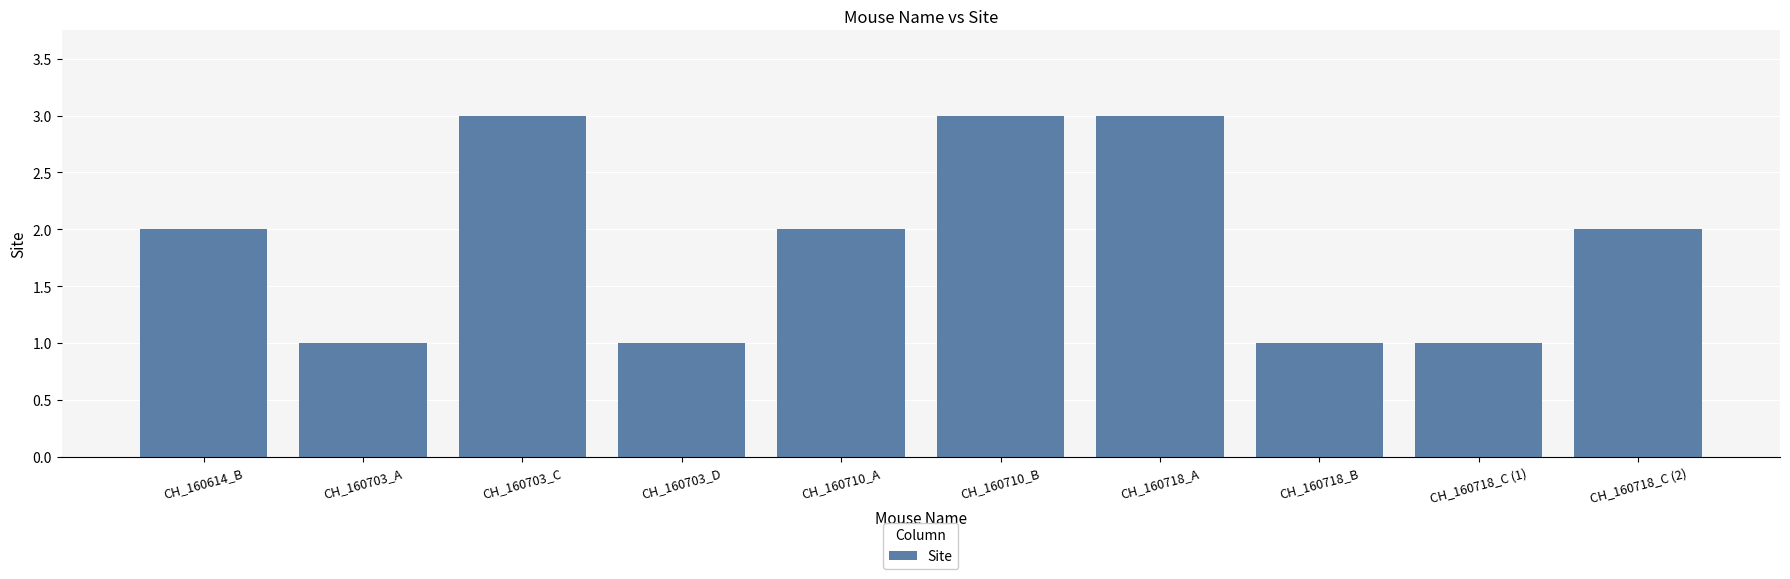

Which has a higher value, CH_160703_C or CH_160703_A?

CH_160703_C